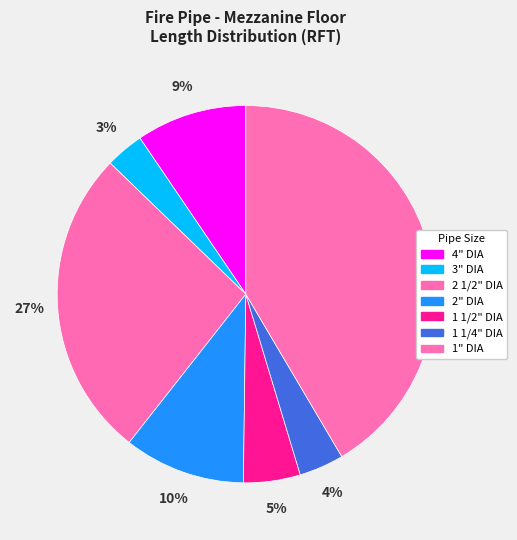

To the nearest percent, what is the difference between the 1 1/4" DIA and 2 1/2" DIA slice percentages?

23%